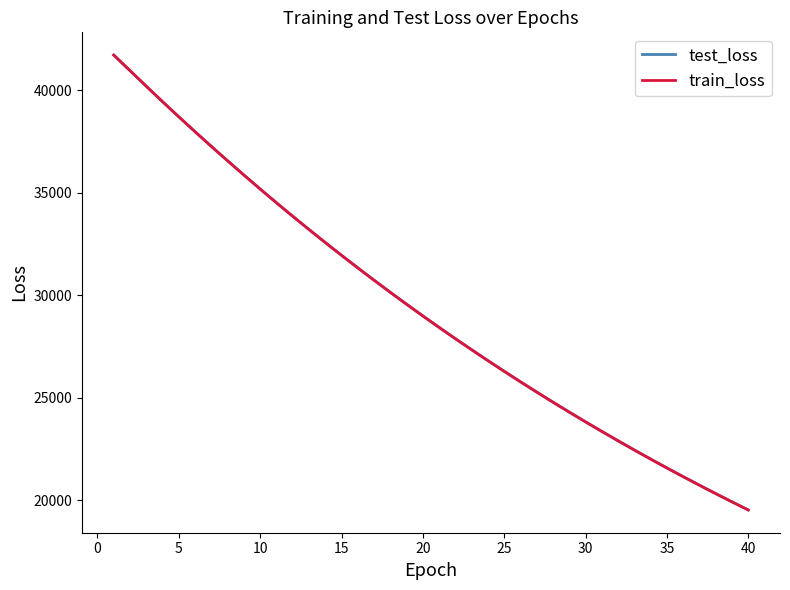

Which series has the largest range (max minus min)?

train_loss